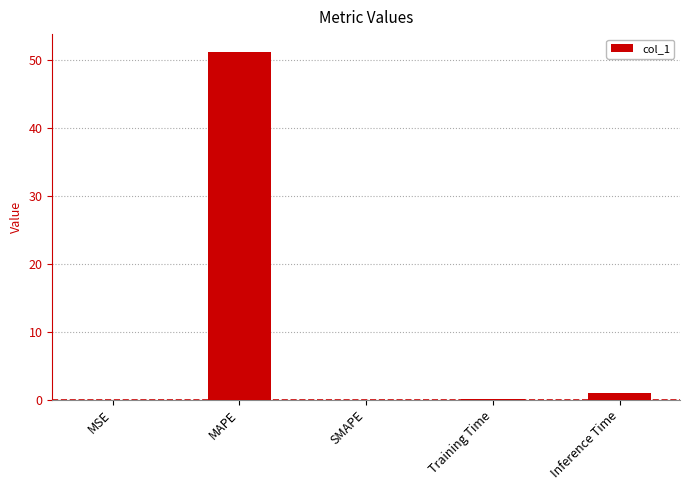

What is the maximum value shown in the chart?

51.2